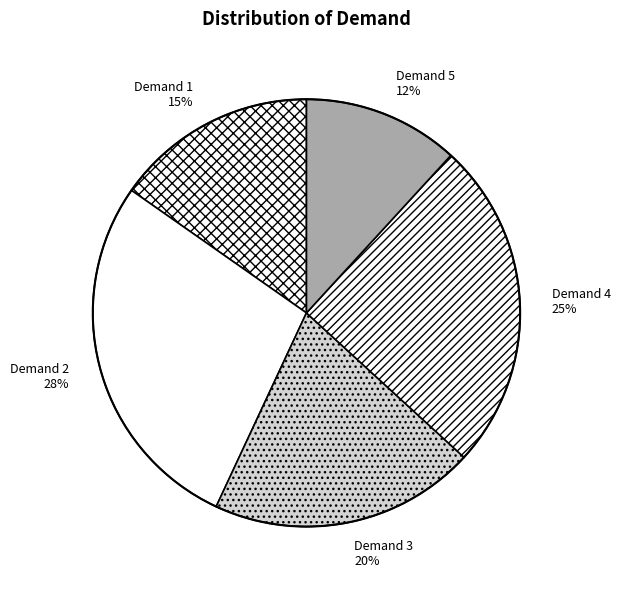

Which slice is the smallest?

Demand 5